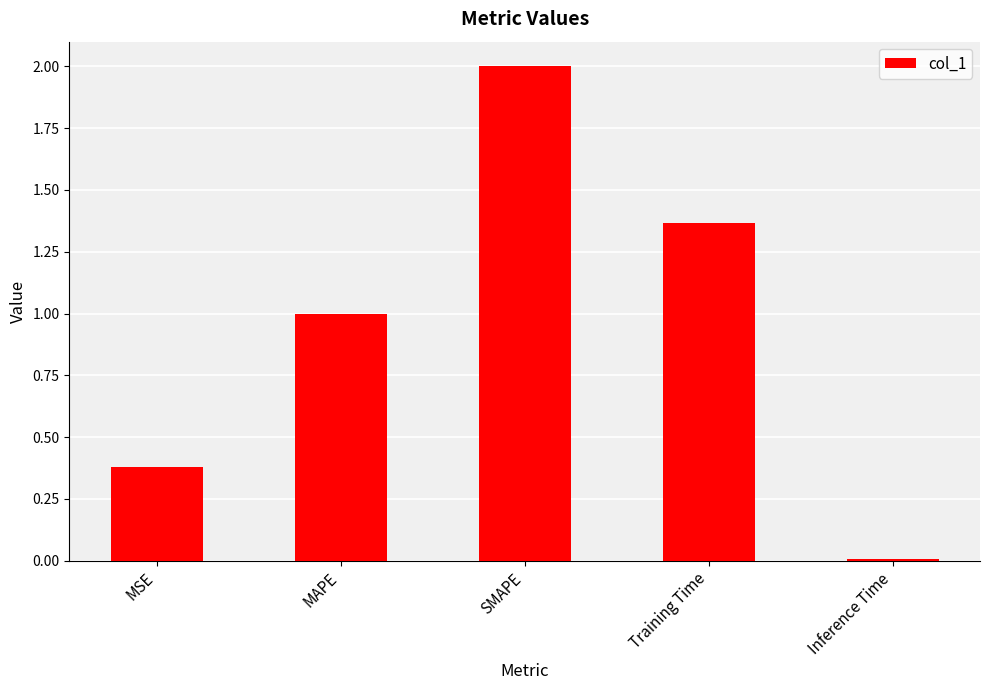

What is the label of the 4th bar from the left?

Training Time